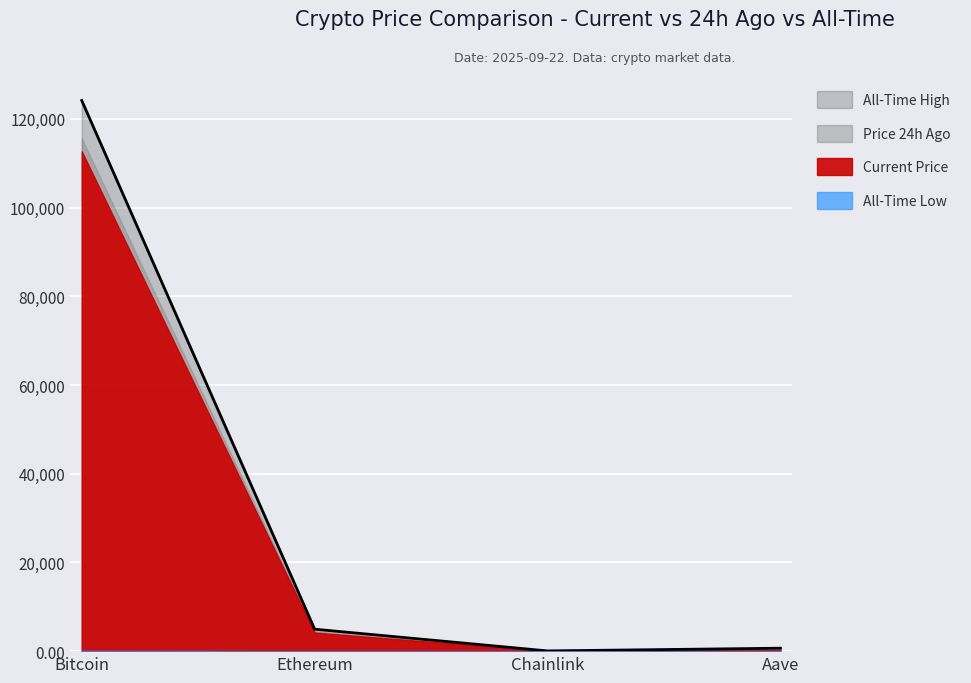

Which series changed the most between Bitcoin and Aave?

allTimeHigh